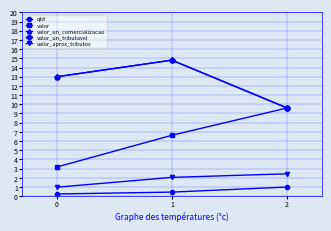

Is this an area chart (filled region under the line)?

No